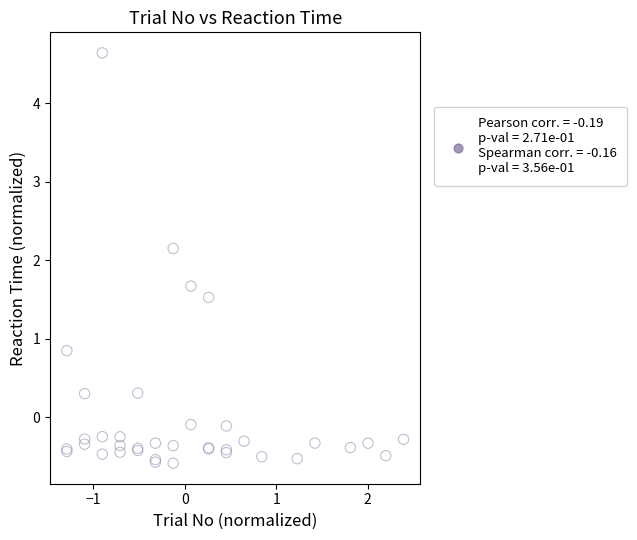

What Y value in the scatter plot is closest to 2?

2.2